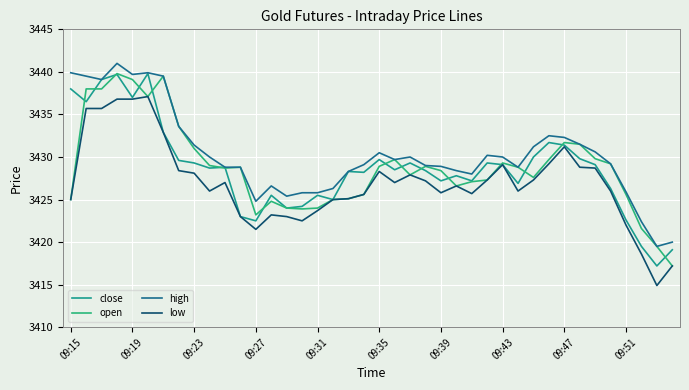

Count the number of data series in this chart.

4